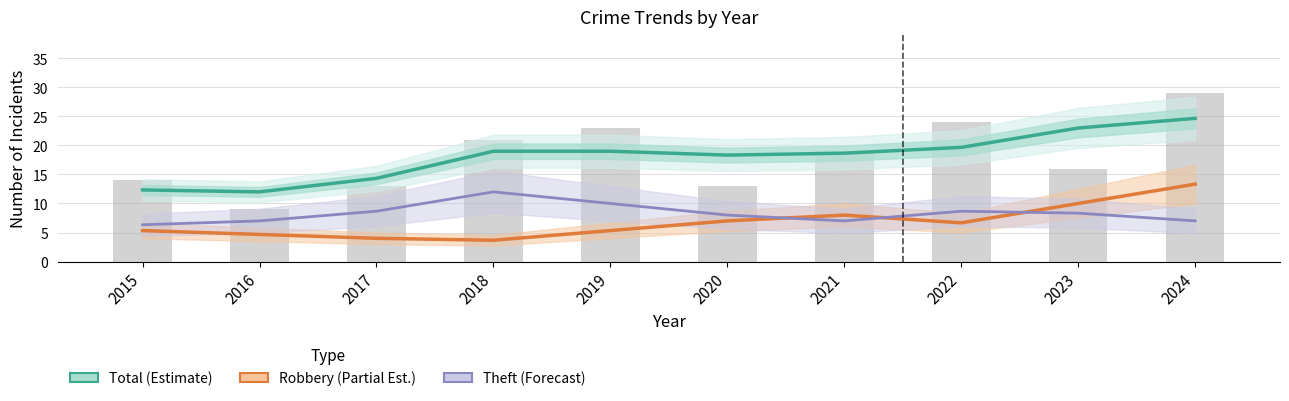

What is the difference between the maximum and minimum values in the Theft (Forecast) series?

5.7